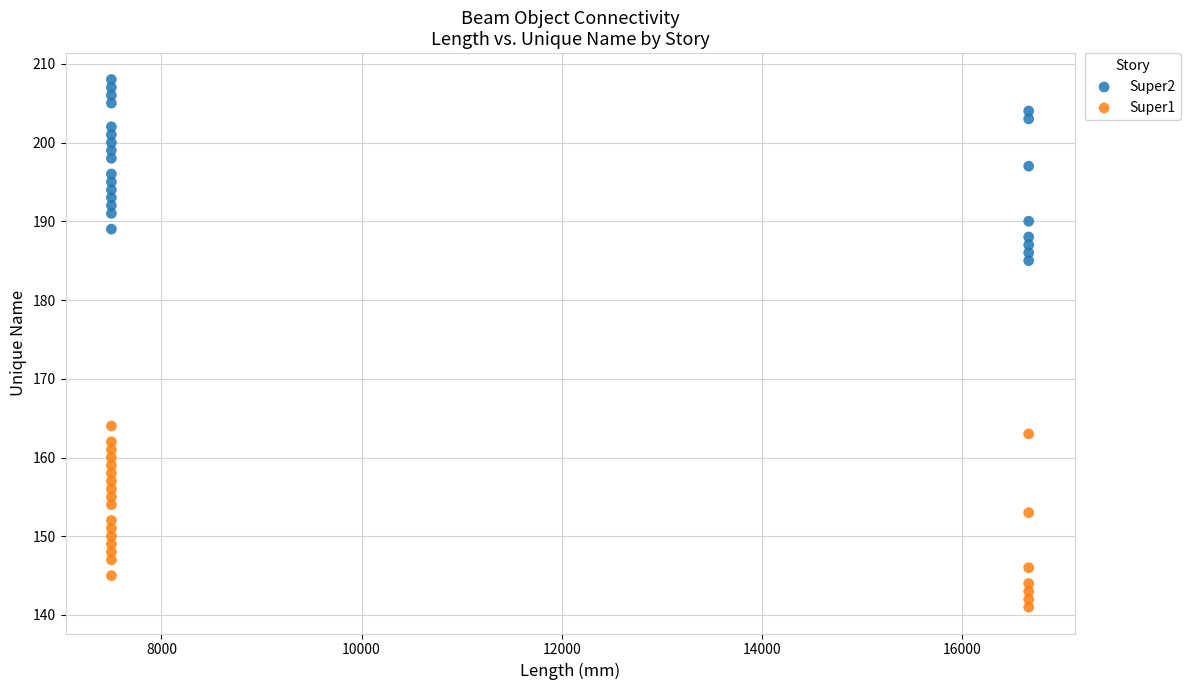

Which series contains the lowest Y value?

Super1